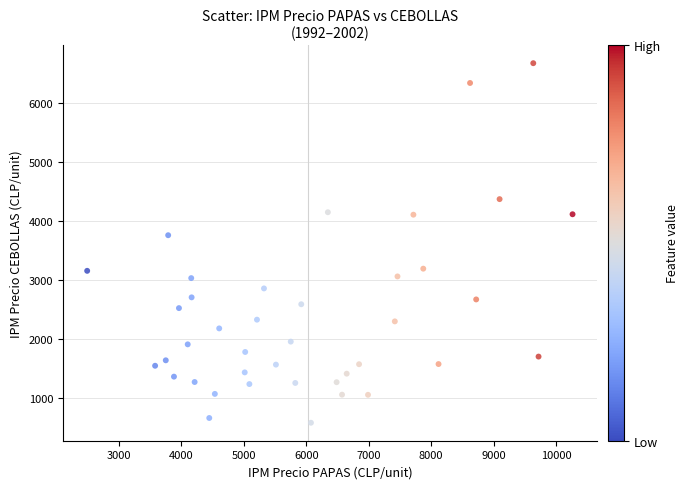

What Y value in the scatter plot is closest to 3626?

3758.0